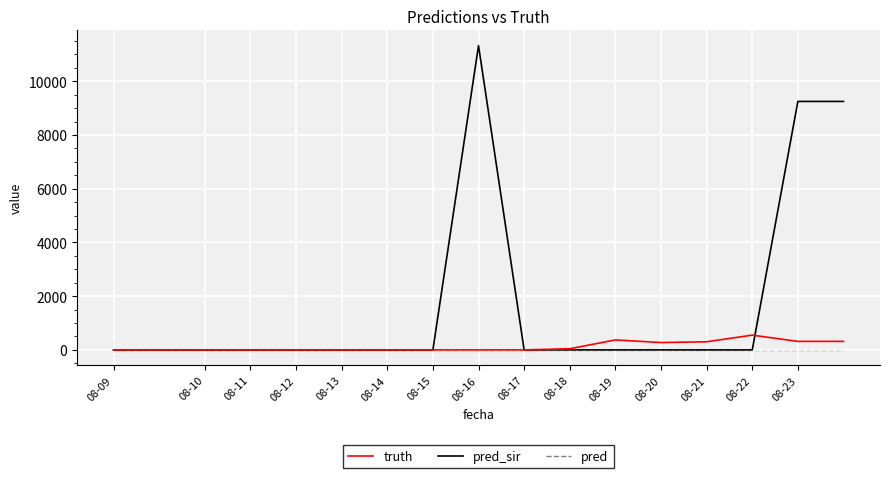

What is the highest value of the truth series?

550